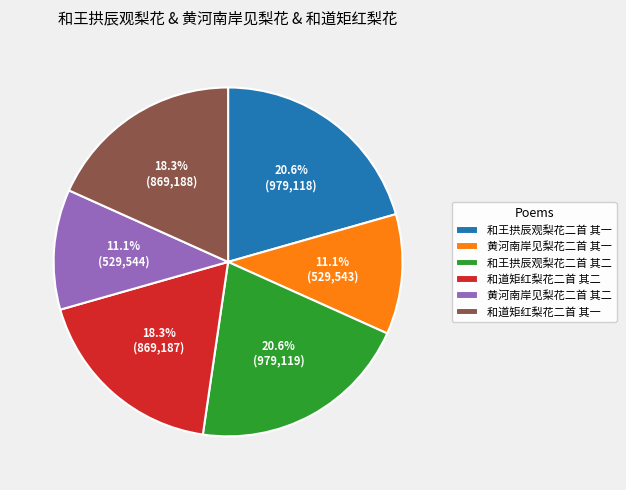

True or false: 和王拱辰观梨花二首 其一 accounts for 21% of the total.

True